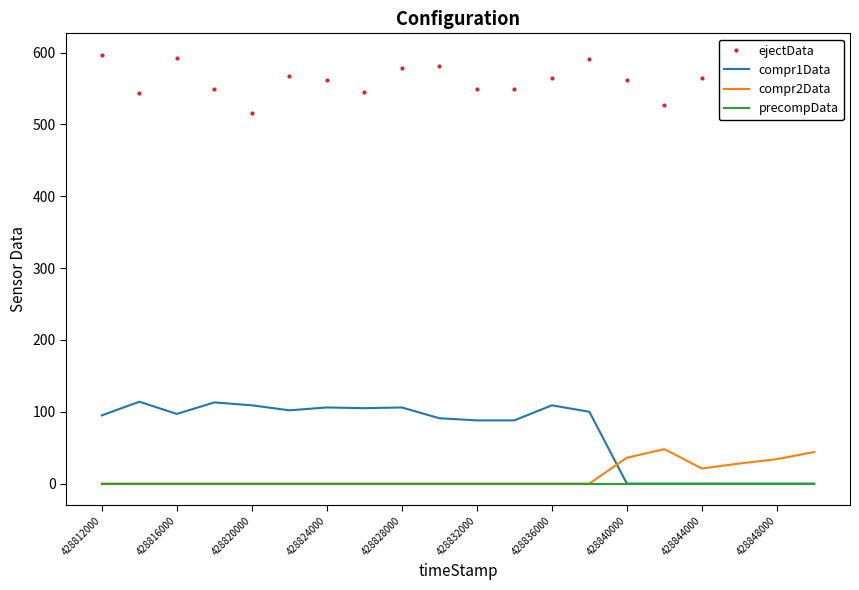

What is the maximum value shown in the chart?

597